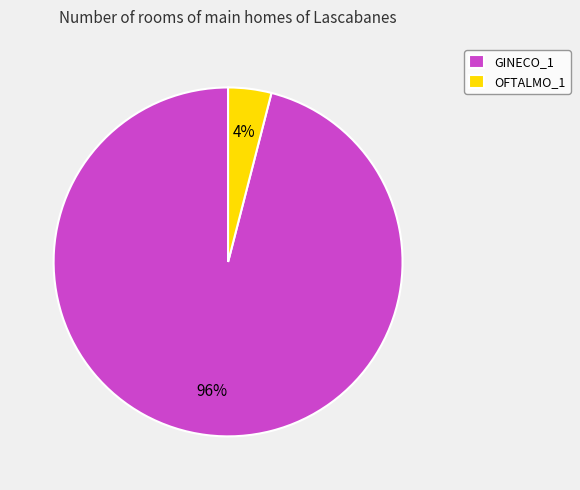

Which category has the biggest portion of the pie?

GINECO_1